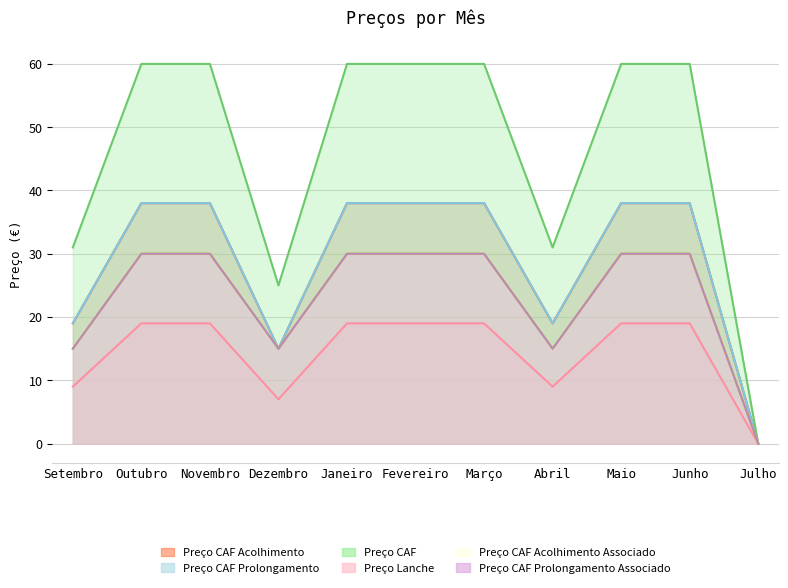

Is it true that Preço CAF Prolongamento equals 8 at Setembro?

False